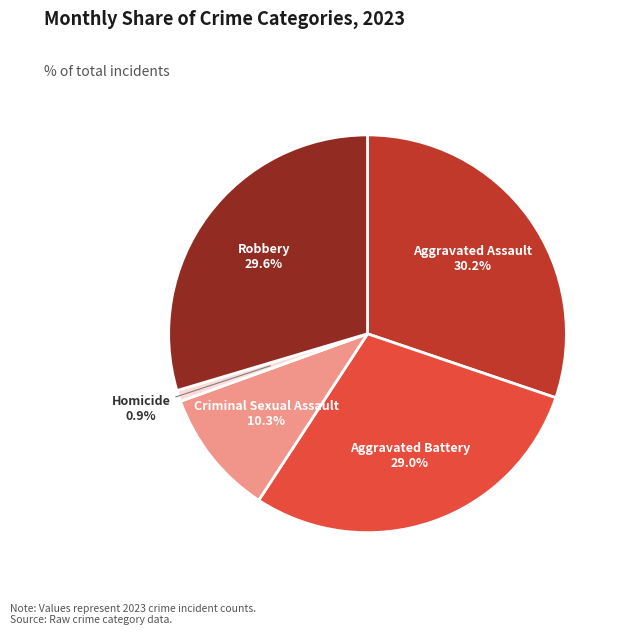

Rank the categories by value from lowest to highest.

Homicide, Criminal Sexual Assault, Aggravated Battery, Robbery, Aggravated Assault